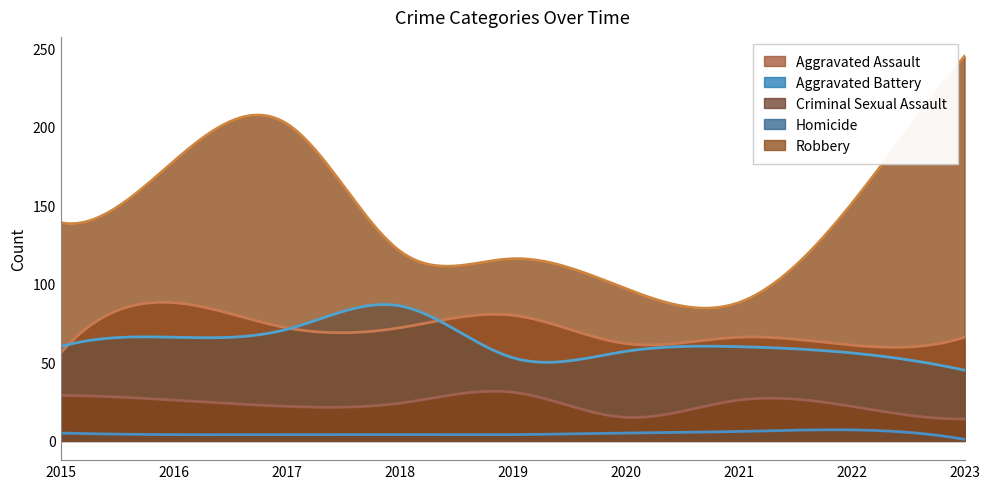

Is it true that Aggravated Assault equals 88 at 2016?

True